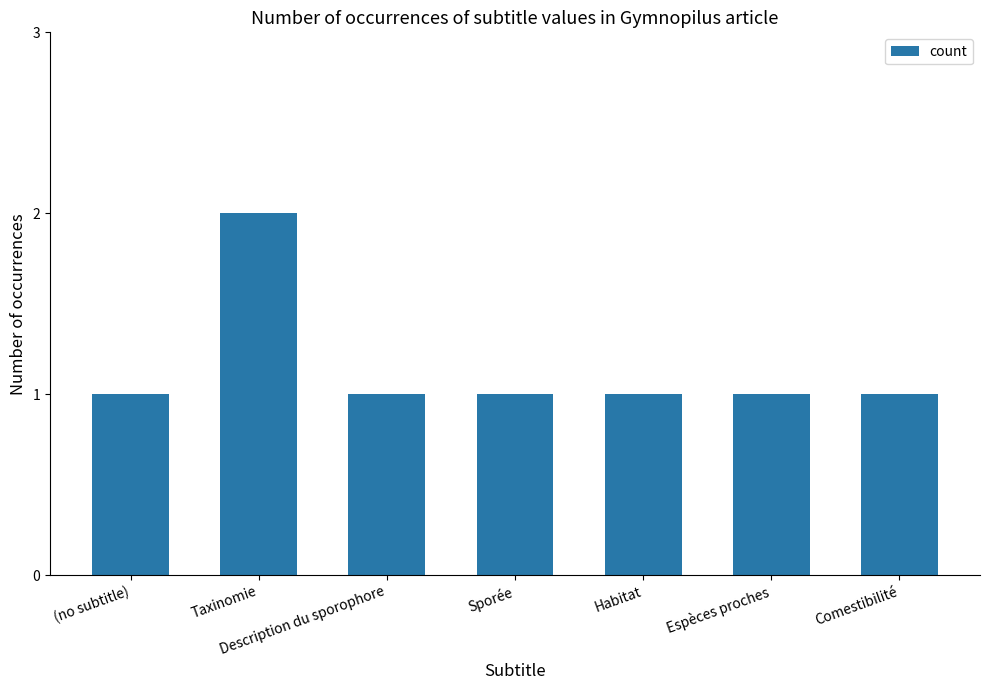

What is the label of the 7th bar from the right?

(no subtitle)